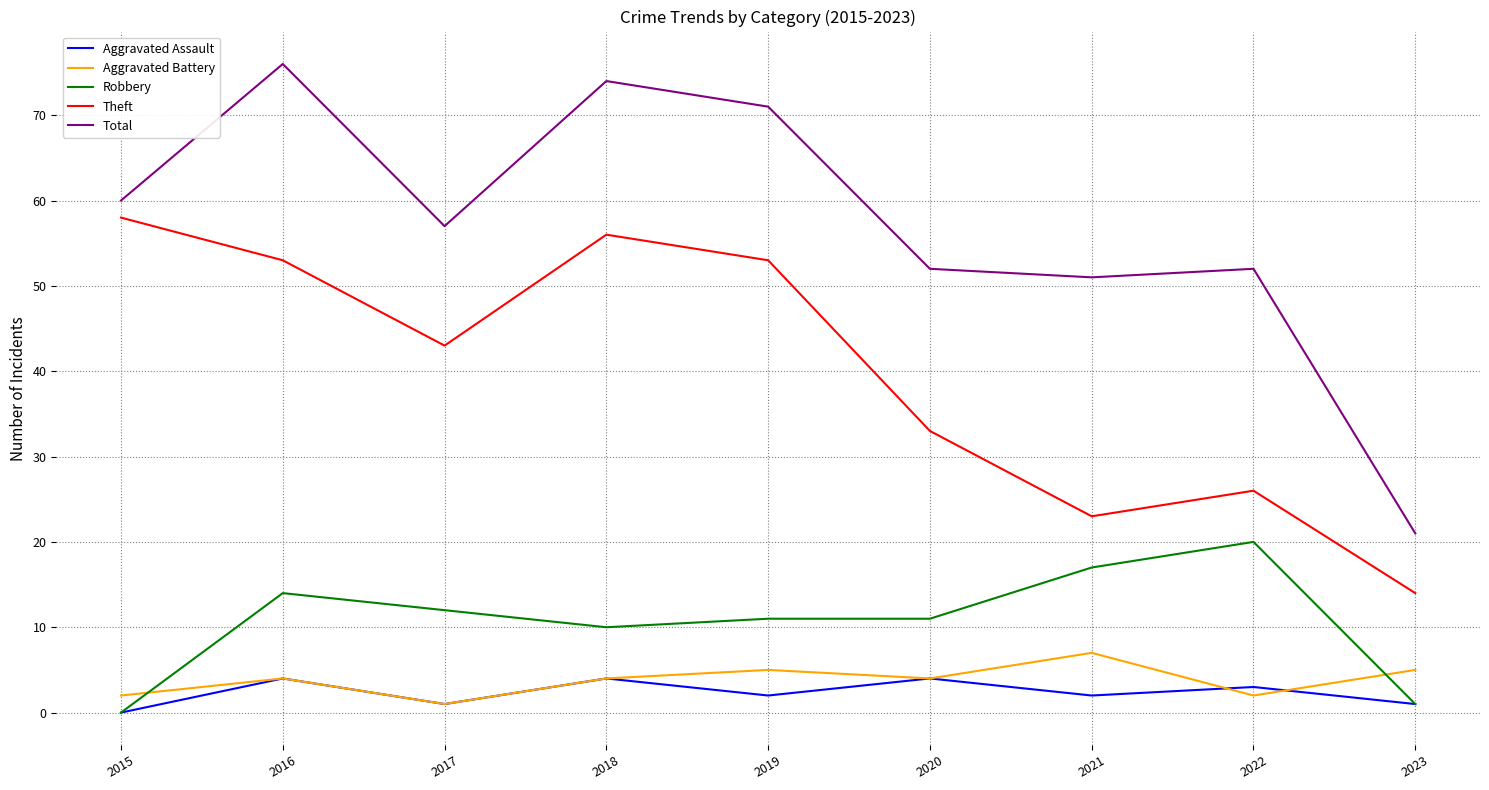

Reading right to left, list all the values displayed in this chart.

Aggravated Assault: 2023=1	2022=3	2021=2	2020=4	2019=2	2018=4	2017=1	2016=4	2015=0
Aggravated Battery: 2023=5	2022=2	2021=7	2020=4	2019=5	2018=4	2017=1	2016=4	2015=2
Robbery: 2023=1	2022=20	2021=17	2020=11	2019=11	2018=10	2017=12	2016=14	2015=0
Theft: 2023=14	2022=26	2021=23	2020=33	2019=53	2018=56	2017=43	2016=53	2015=58
Total: 2023=21	2022=52	2021=51	2020=52	2019=71	2018=74	2017=57	2016=76	2015=60